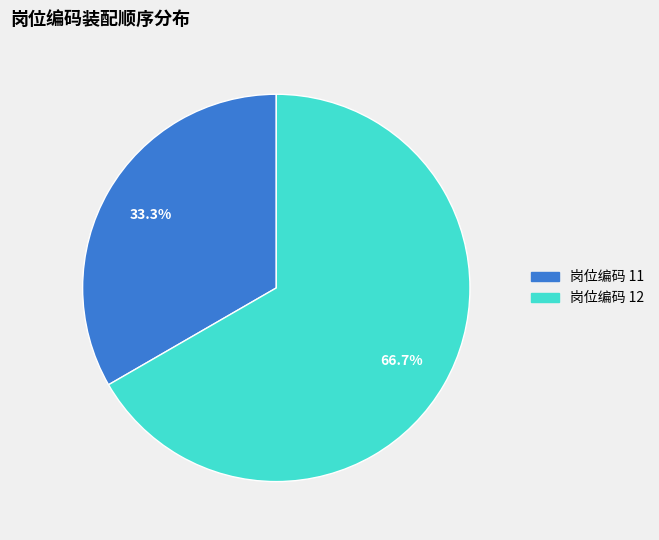

Does any single category account for the majority?

Yes